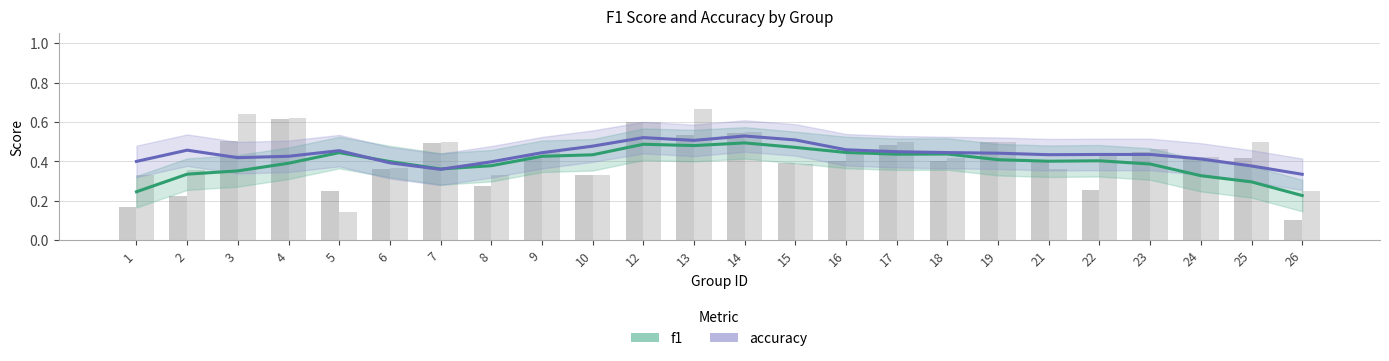

What is the value of the accuracy bar at the 6th from the left?

0.4